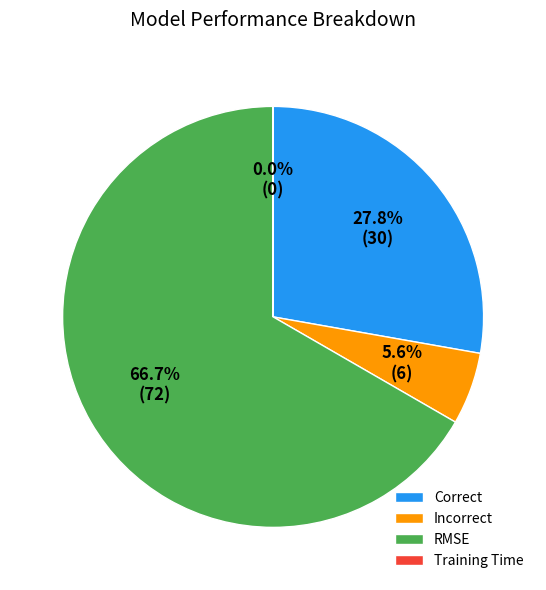

Is RMSE the majority of the pie?

Yes